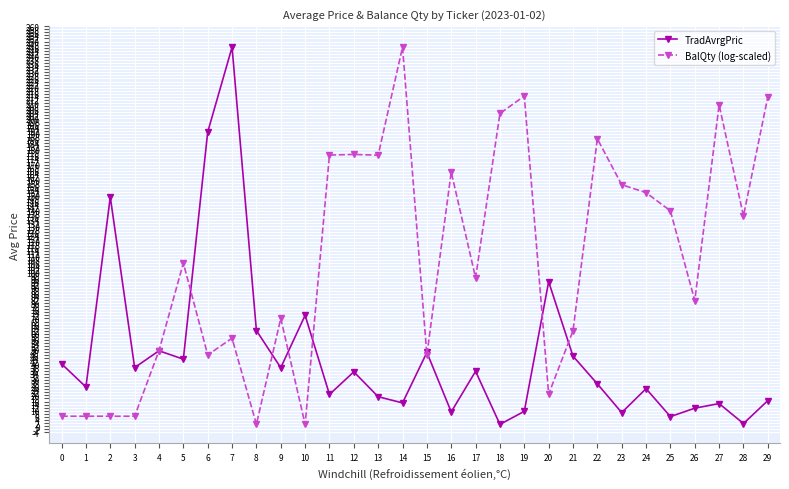

At 17, list the series in order from smallest to largest.

TradAvrgPric, BalQty (log-scaled)